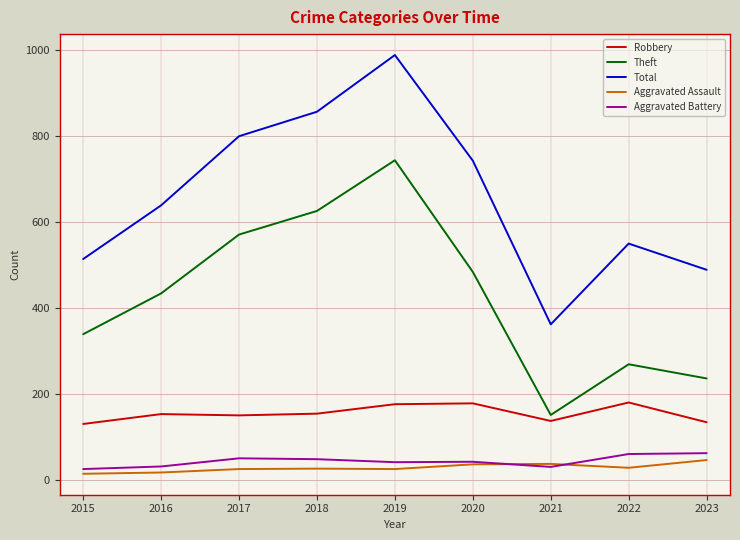

What is the approximate value of Total at 2020, to the nearest 10?

740